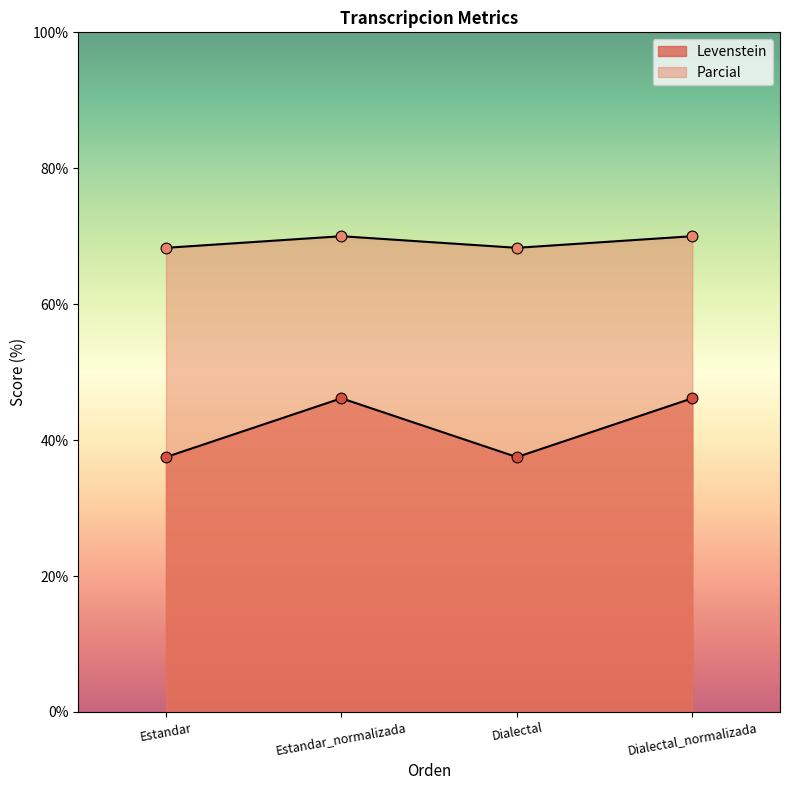

Which series has the widest spread of Y values?

Levenstein